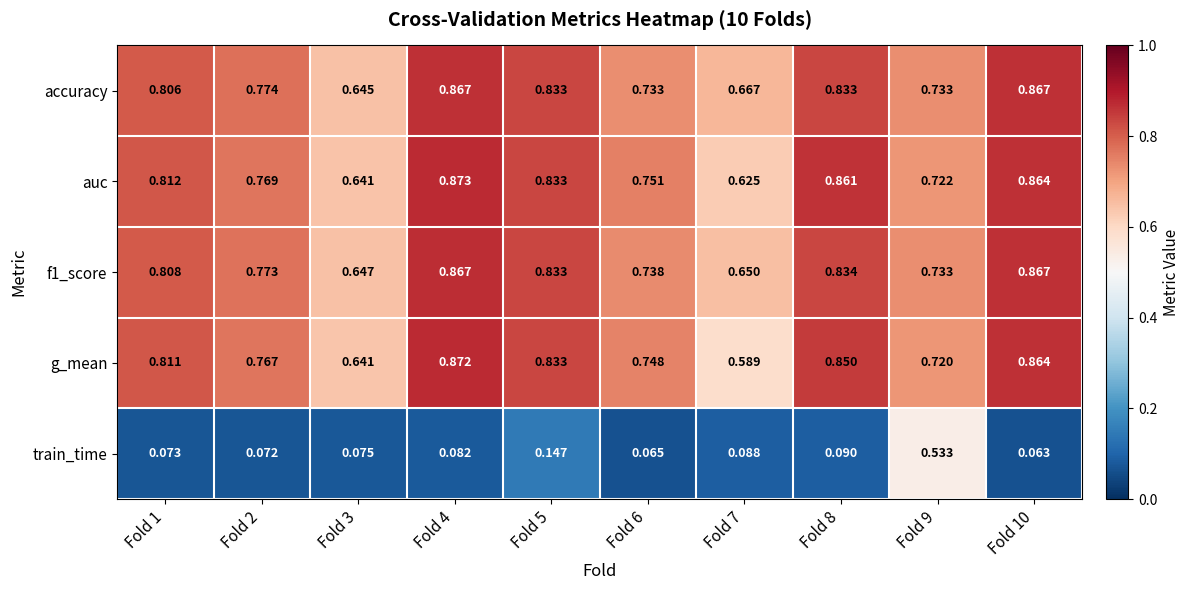

At which category does the chart reach its minimum across all series?

Fold 10